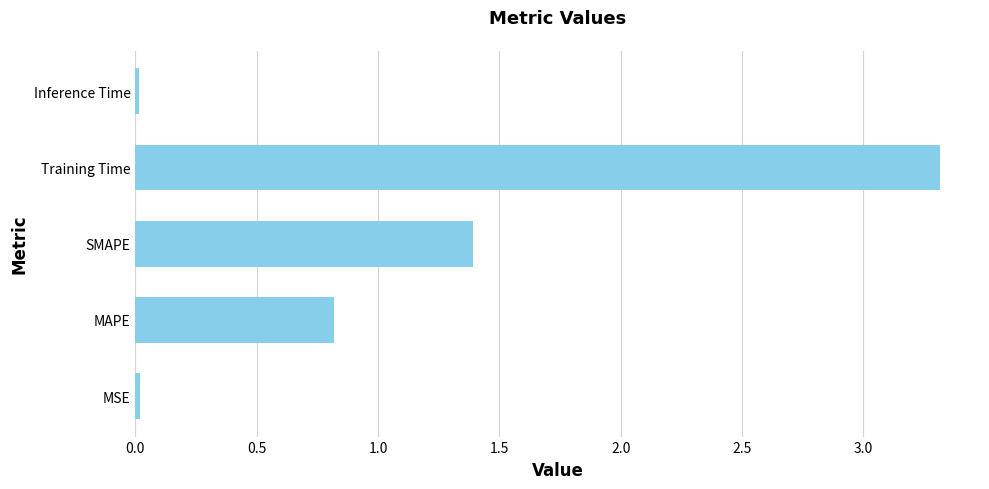

Read the value at SMAPE.

1.4